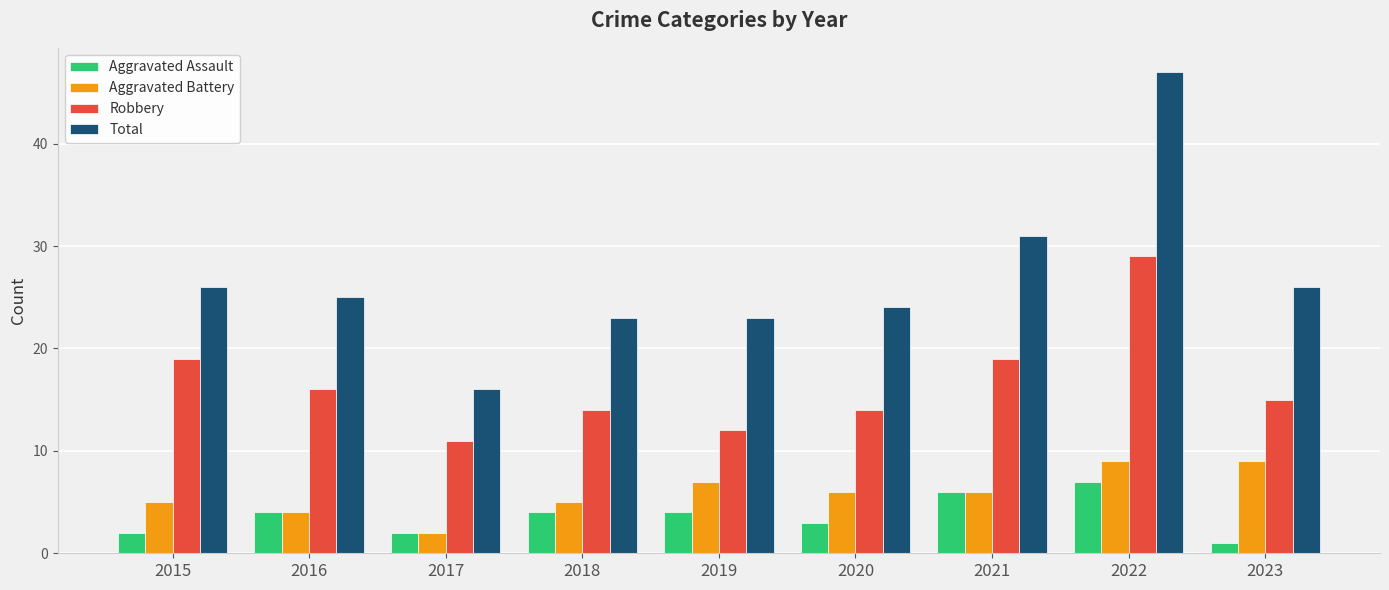

Where does the Total series first go above 25?

2015